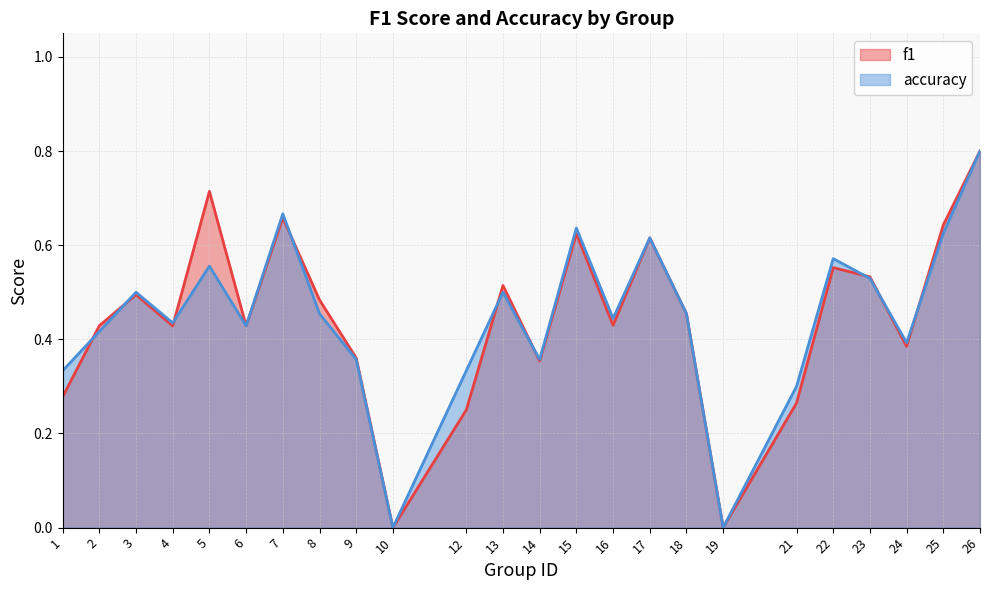

Which category has the lowest value in the f1 series?

10